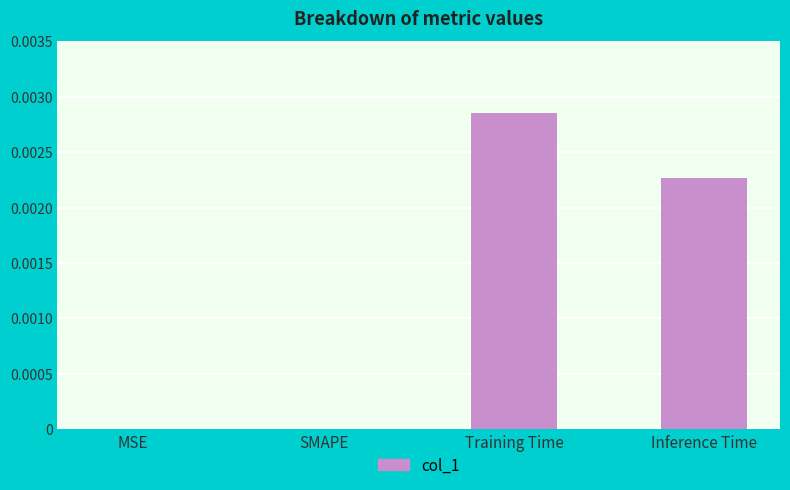

At which category does the chart reach its peak across all series?

Training Time